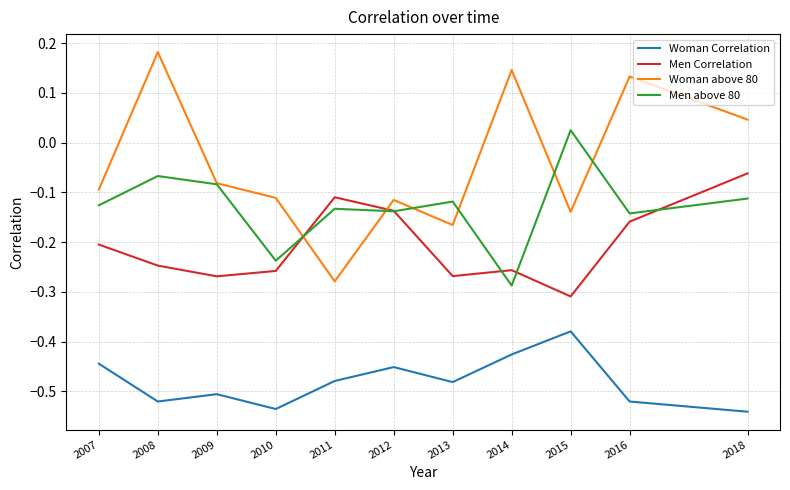

How many distinct data groups are displayed?

4